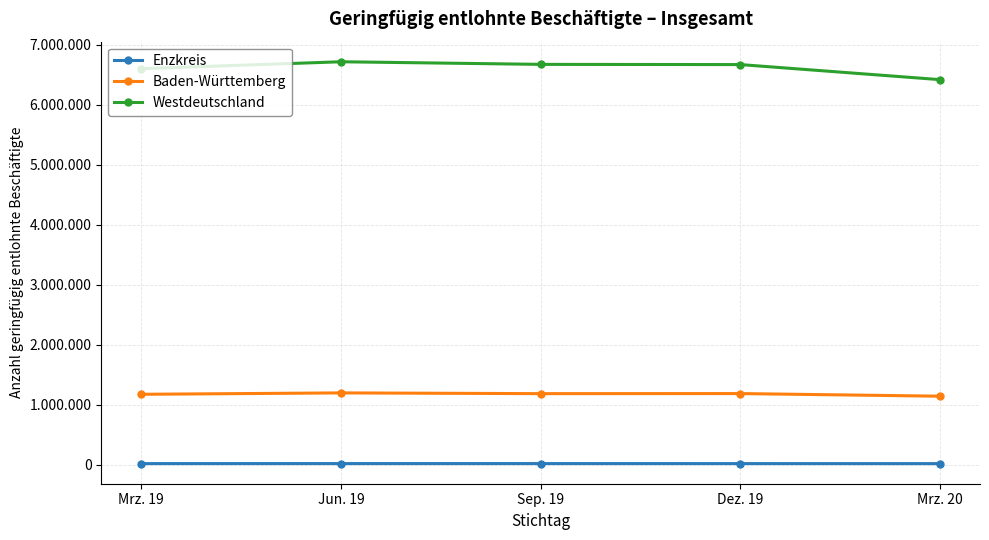

What are all the series names shown in the legend?

Enzkreis, Baden-Württemberg, Westdeutschland